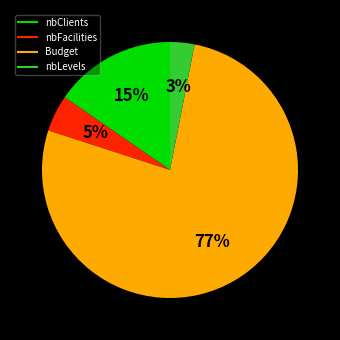

Count the number of slices in the pie.

4